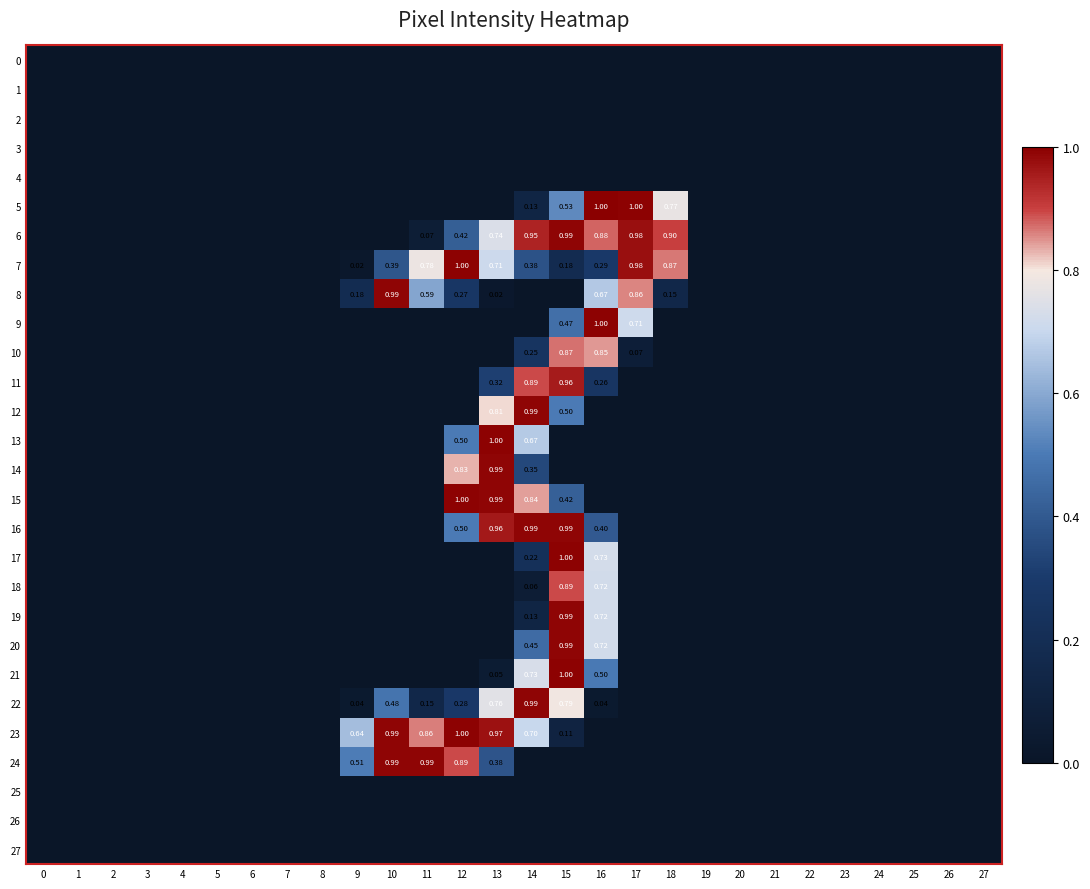

Is it true that 12 equals 0.4 at 14?

False